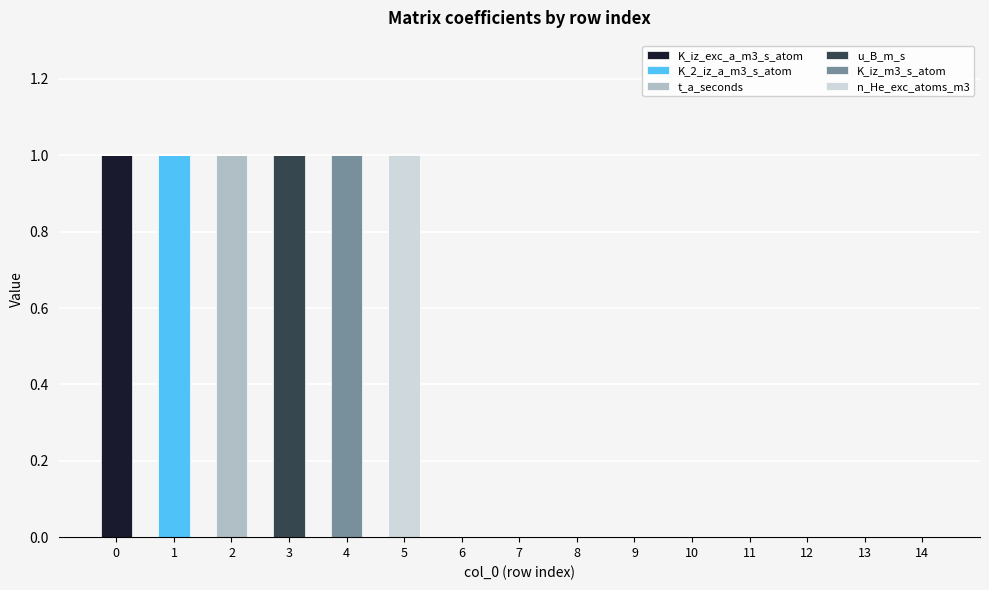

The K_iz_exc_a_m3_s_atom series shows 0 at 4. True or false?

True